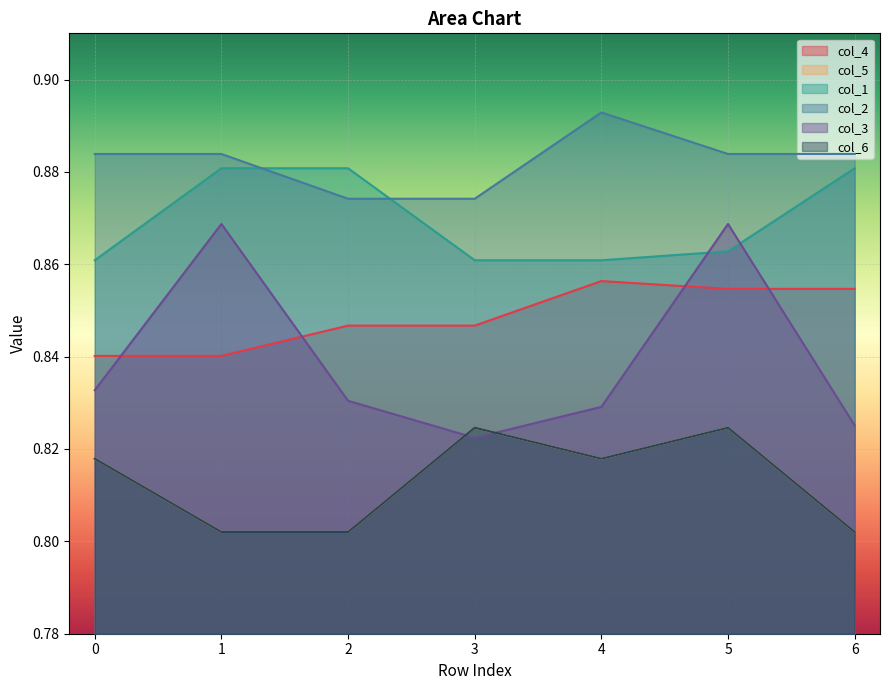

The col_2 series shows 0.9 at 2. True or false?

True